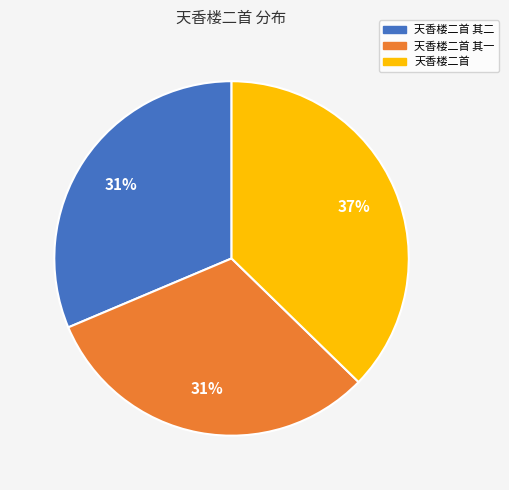

To the nearest percent, what is the average slice percentage?

33%